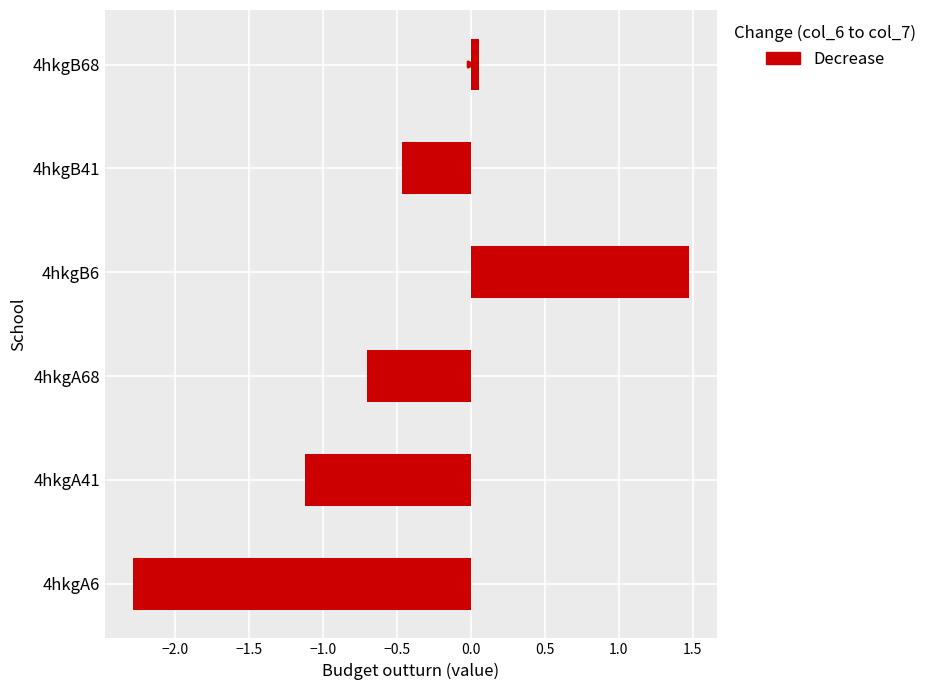

What is the sum of the values at 4hkgA68 and 4hkgA41?

-1.8